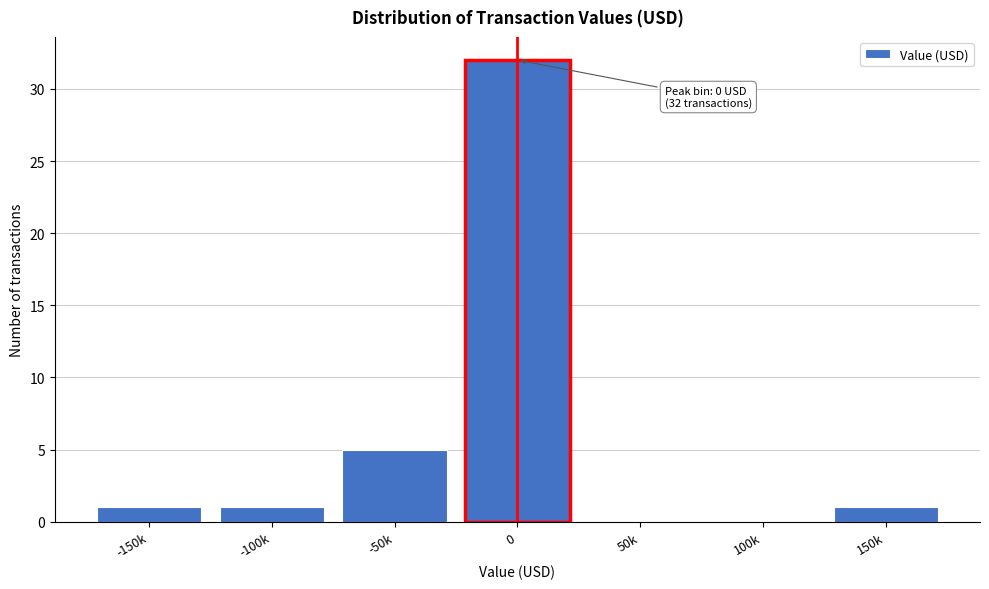

Reading right to left, extract all data points from this chart.

150k=1	100k=0	50k=0	0=32	-50k=5	-100k=1	-150k=1